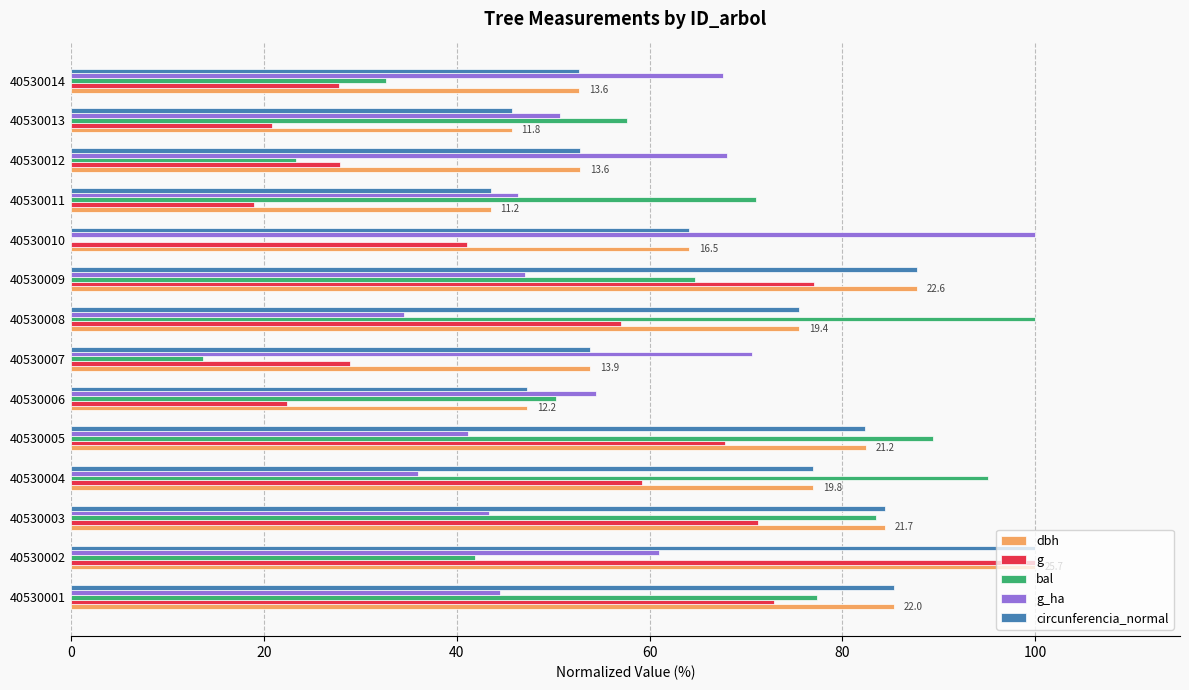

What is the highest value of the g_ha series?

100.0